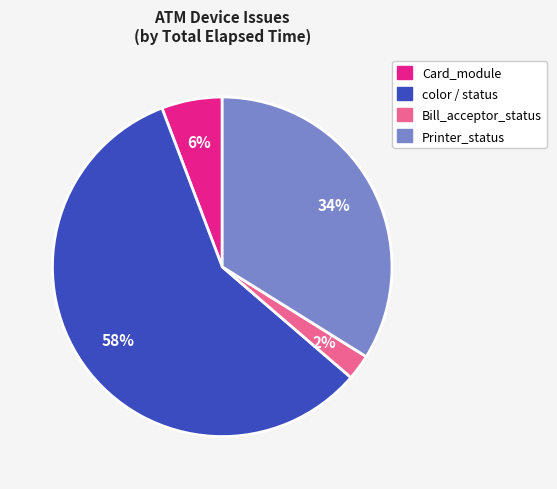

Does any single category account for the majority?

Yes